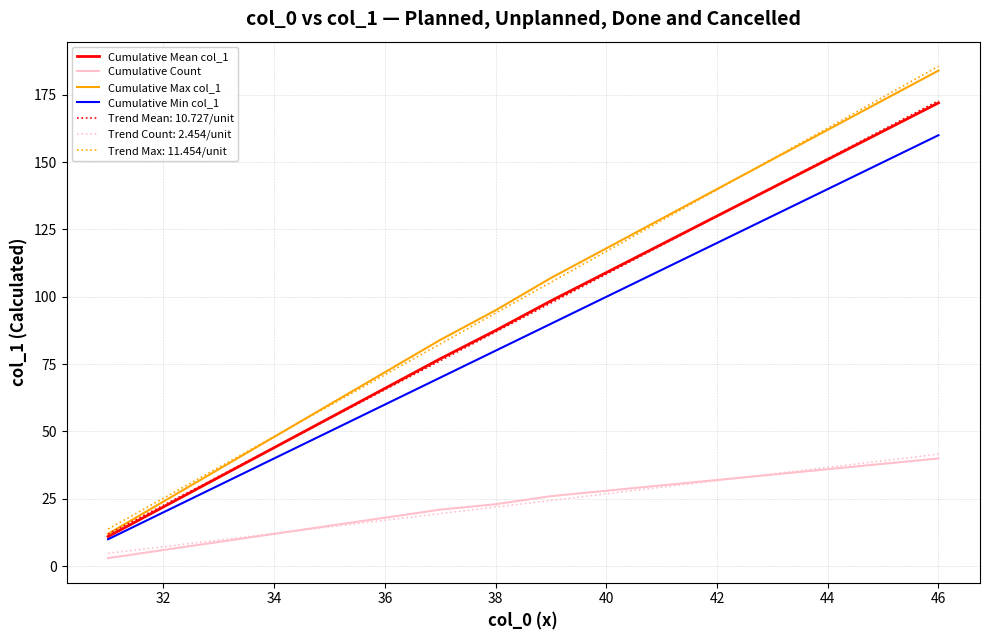

What is the highest value of the Cumulative Max col_1 series?

184.0